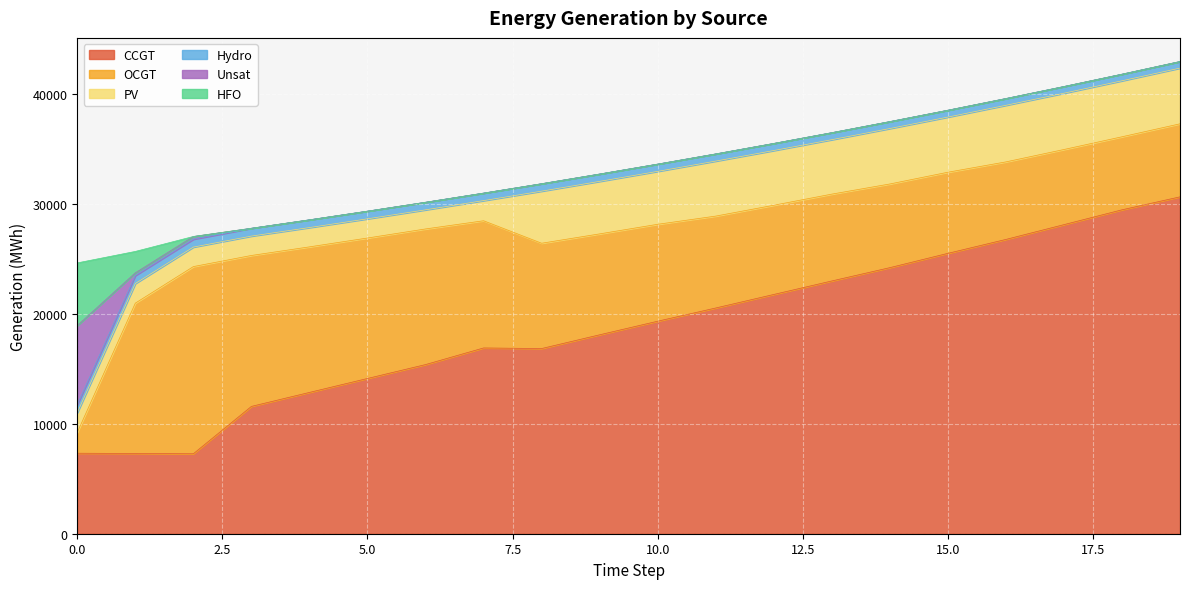

Which category has the lowest value across all series?

3